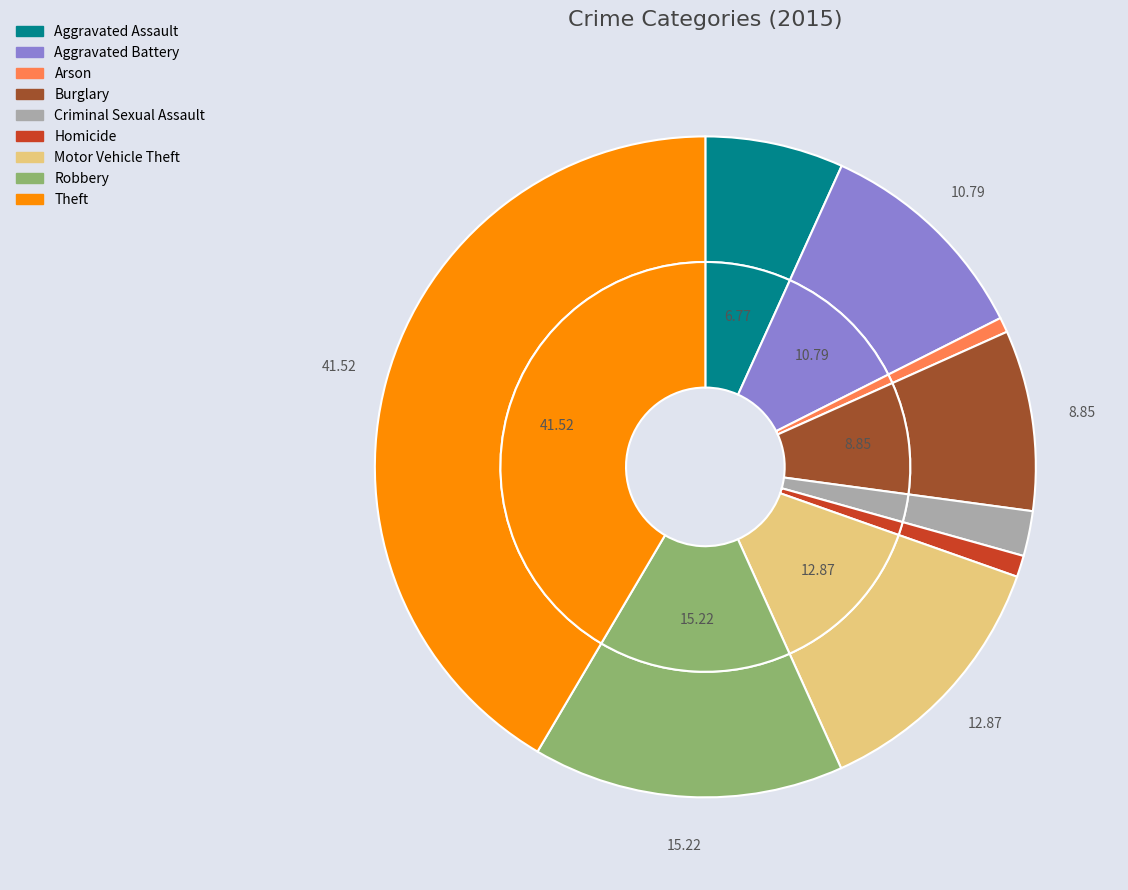

Which has a higher value, Theft or Robbery?

Theft